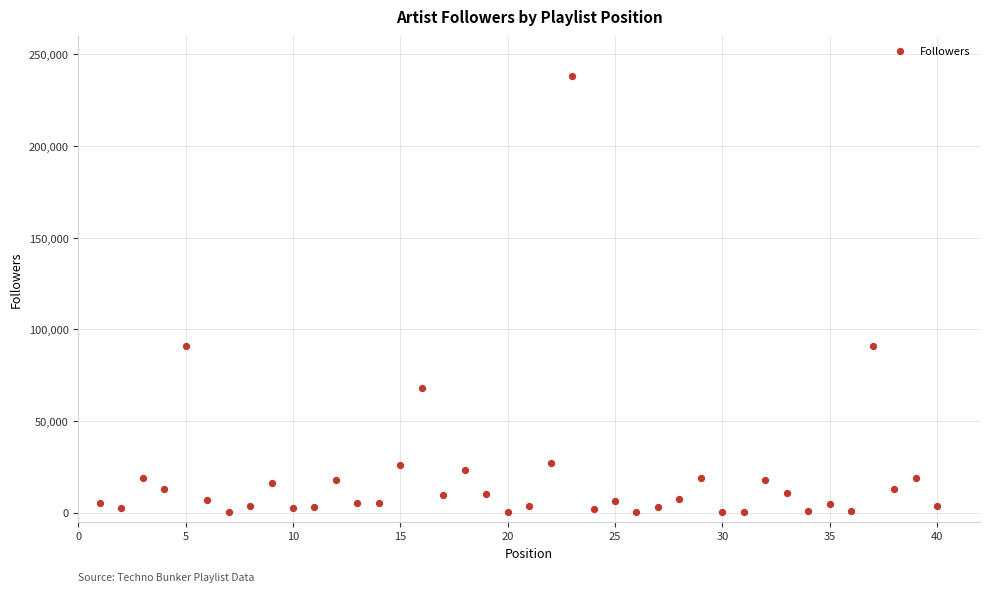

What is the range of X values (max minus min)?

39